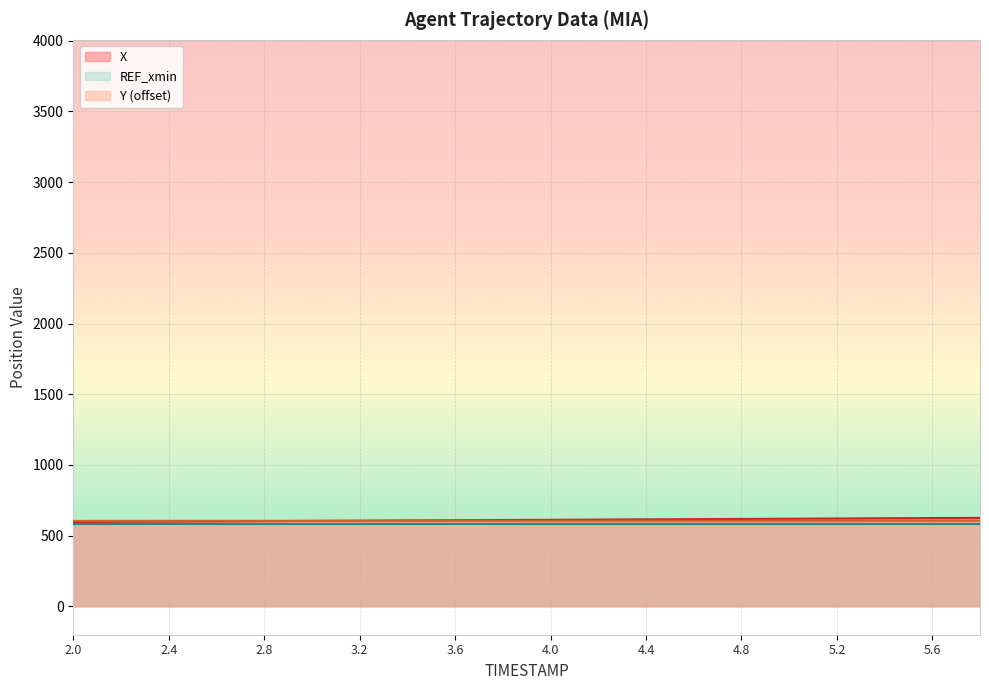

At which label is X closest to 611?

3.8